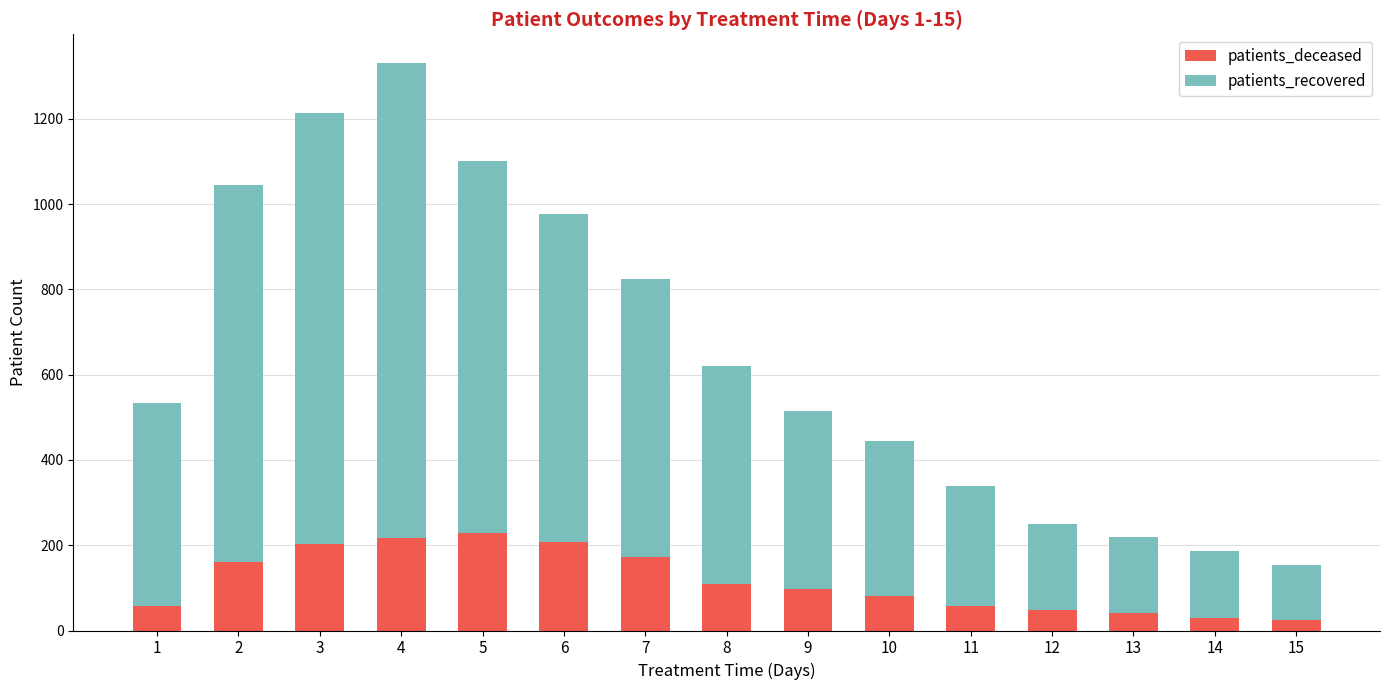

At which label does patients_deceased first exceed 97?

2